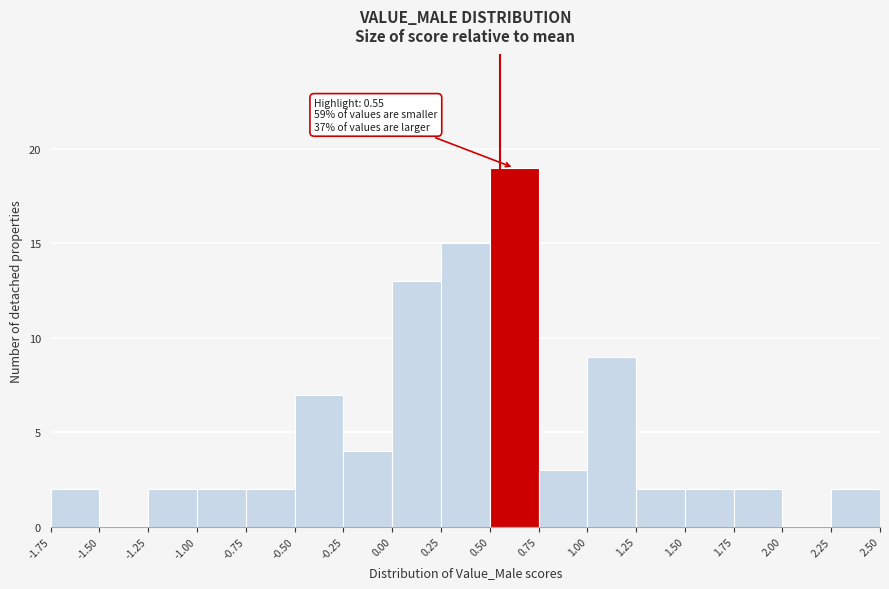

Which range on the x-axis has the tallest bar?

0.50 to 0.75